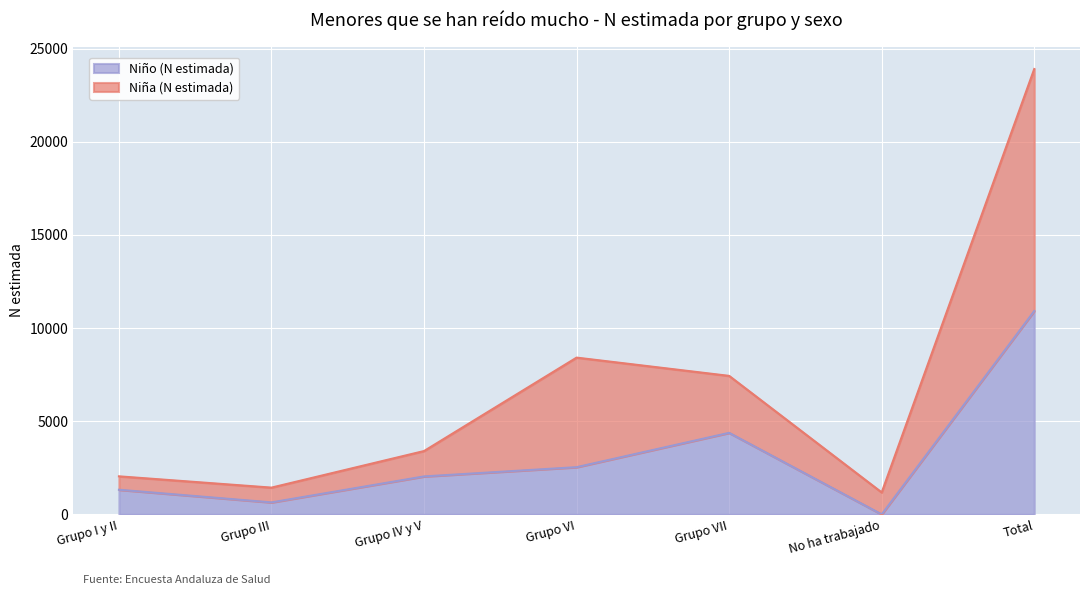

True or false: Niño (N estimada) and Niña (N estimada) intersect in this chart.

False